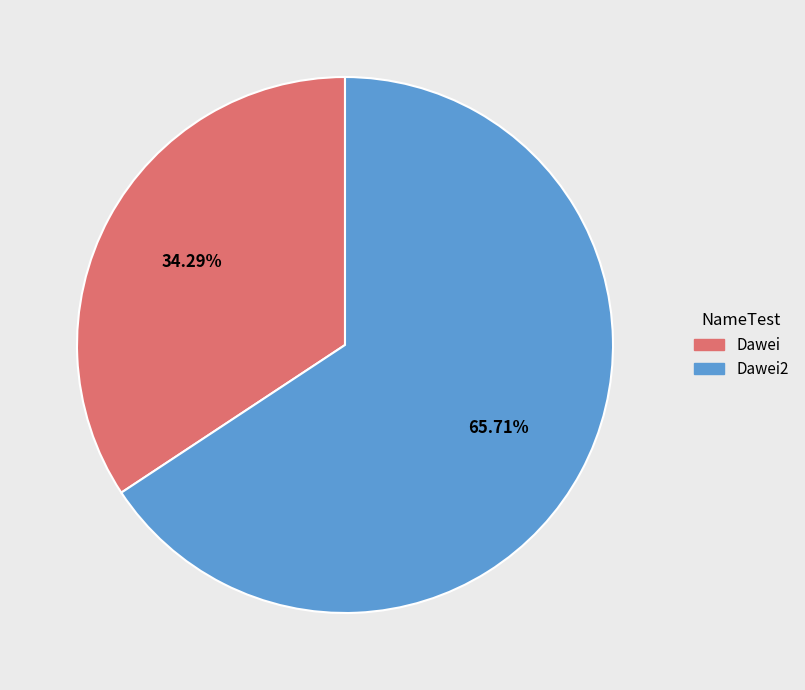

Combined, do Dawei and Dawei2 account for over 50%?

Yes